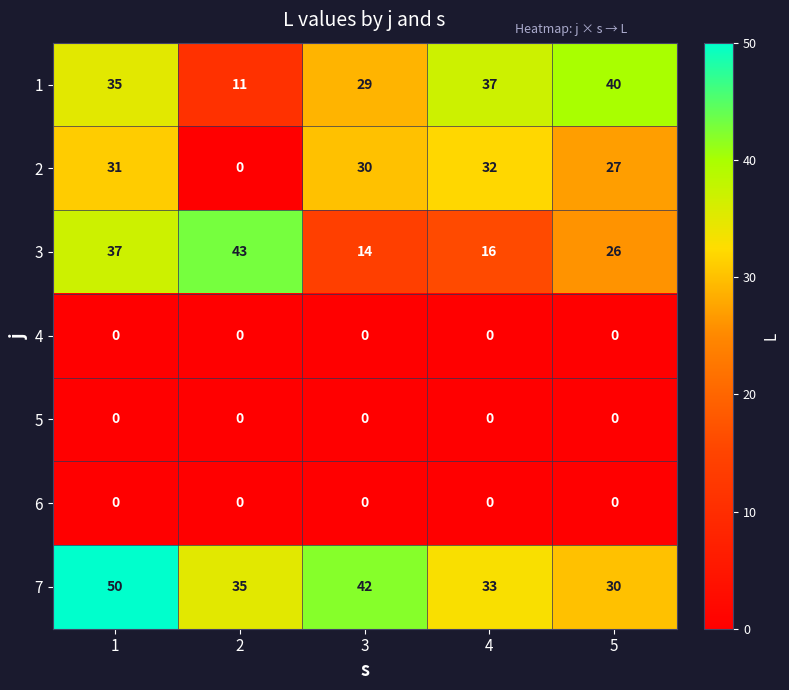

What is the greatest value displayed?

50